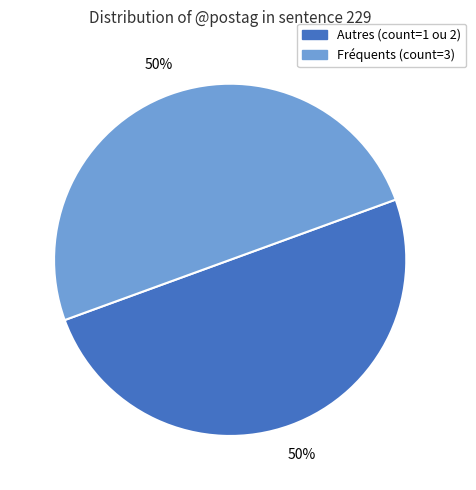

What is the ratio of the value at Fréquents (count=3) to the value at Autres (count=1 ou 2)?

1.0